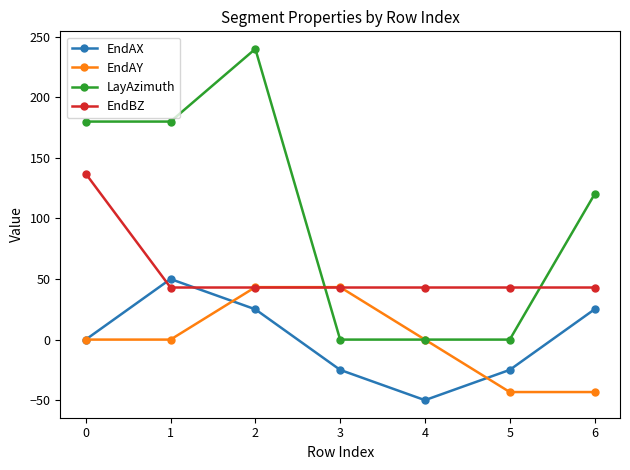

At which category is the sum across all series the highest?

2